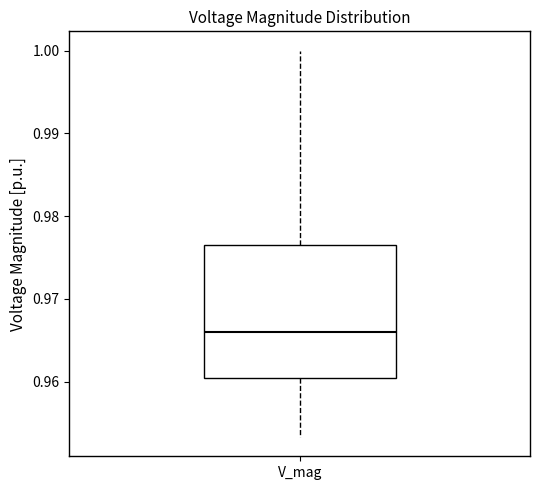

Transcribe this box plot: give where the median line is, the range the box spans, and where the two whiskers end, as read against the y-axis. The values are not printed on the chart, so give them approximately, as read against the axis.

median 0.966, box 0.960 to 0.977, whiskers 0.953 to 1.000